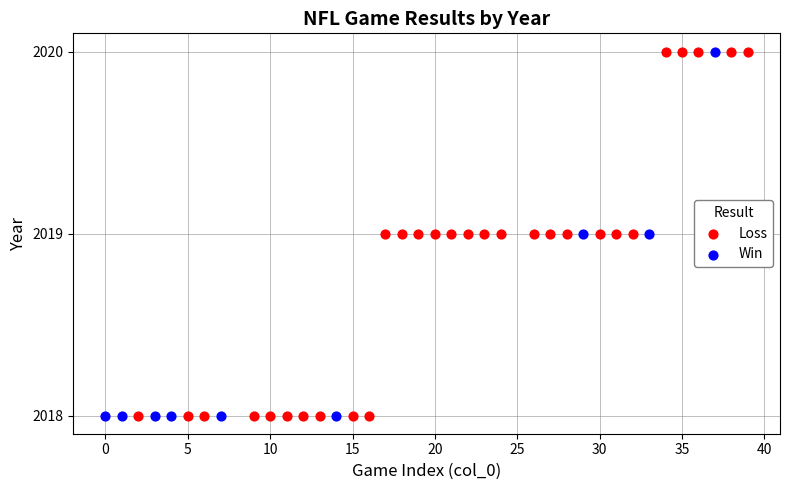

What are all the series names shown in the legend?

Loss, Win